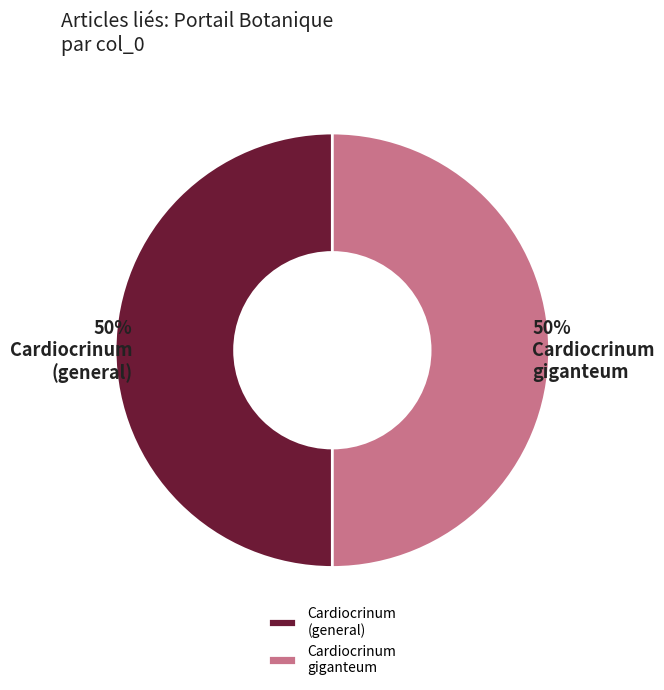

To the nearest percent, what portion does Cardiocrinum giganteum represent?

50%